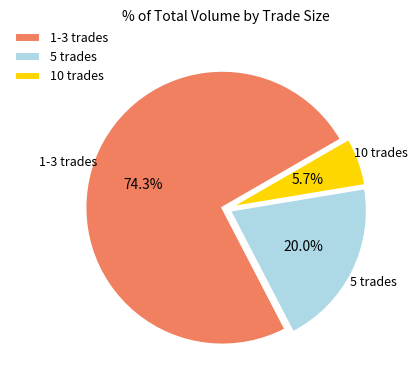

To the nearest percent, what is the difference between the largest and smallest slice percentages?

69%